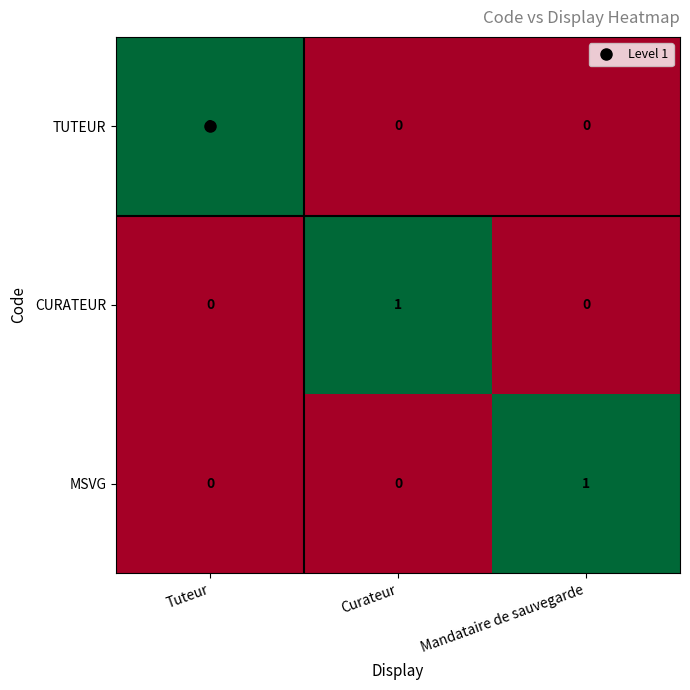

At how many categories does at least one series exceed 0?

3